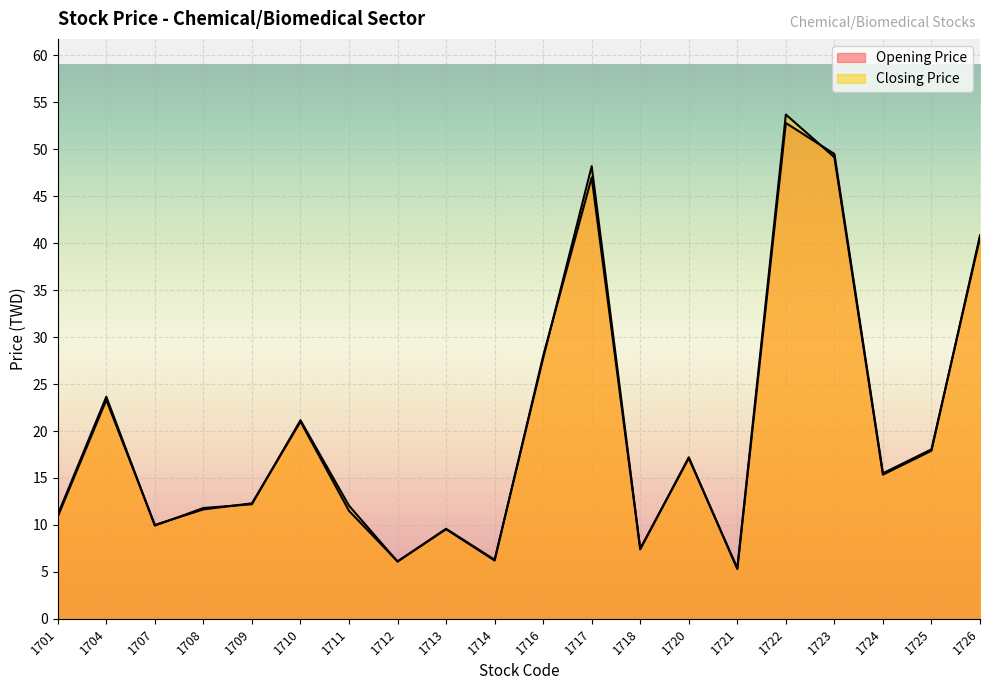

What are all the series names shown in the legend?

Opening Price, Closing Price